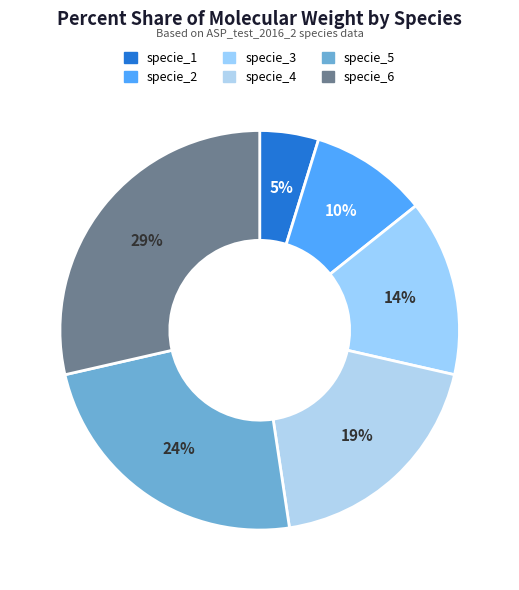

Does specie_4 account for over 50% of the chart?

No